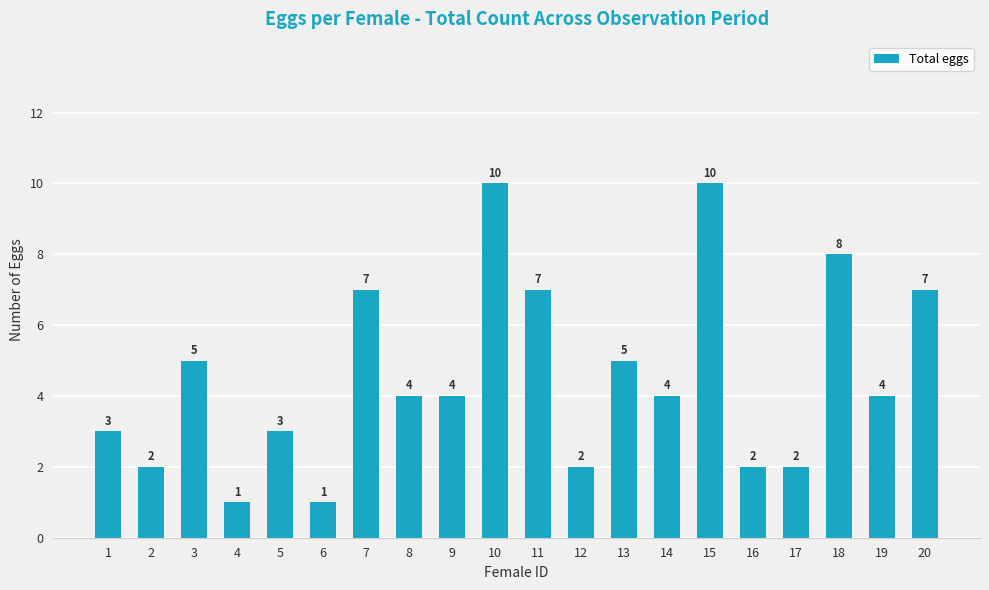

What is the difference between the maximum and second lowest values?

9